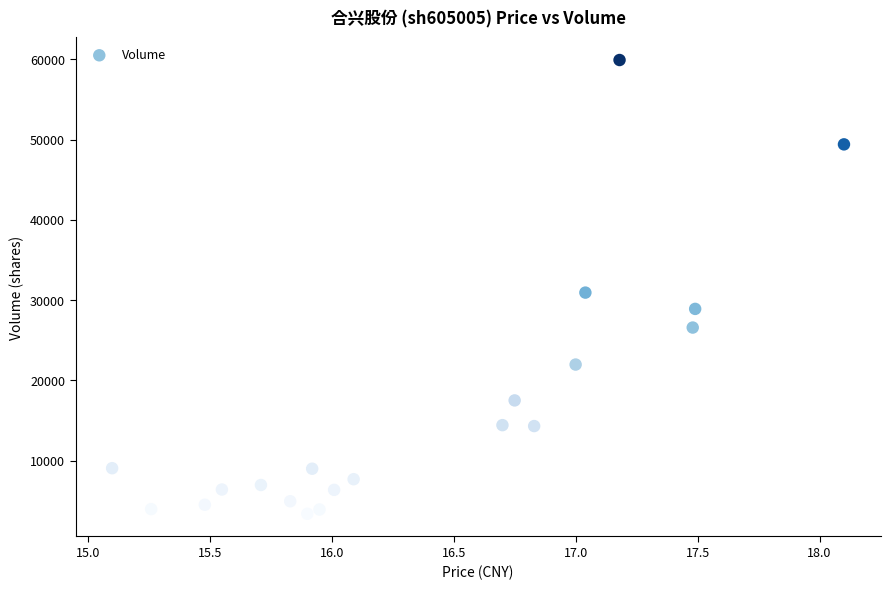

What is the range of Y values (max minus min)?

56528